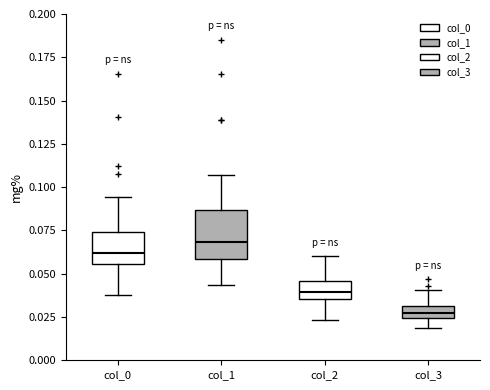

Which box's median line is the highest?

col_1